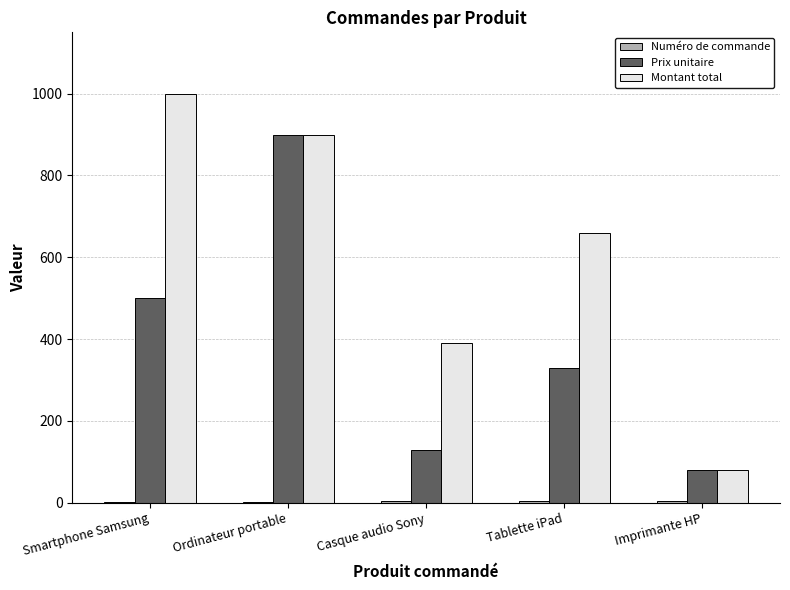

At which label is Prix unitaire closest to 489?

Smartphone Samsung